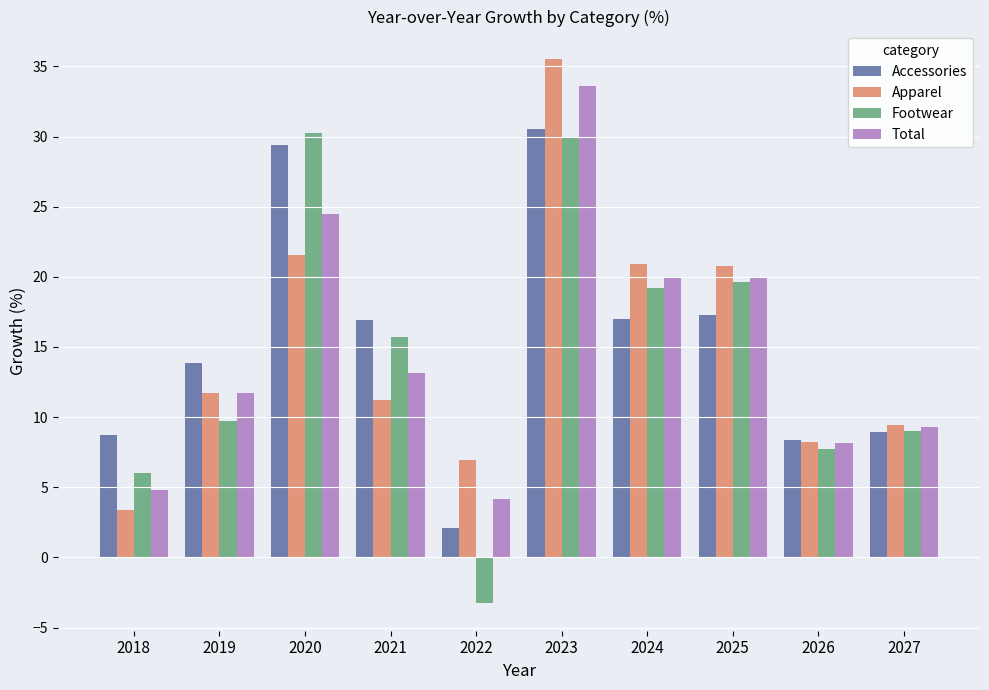

Which series changed the most between 2021 and 2027?

Accessories